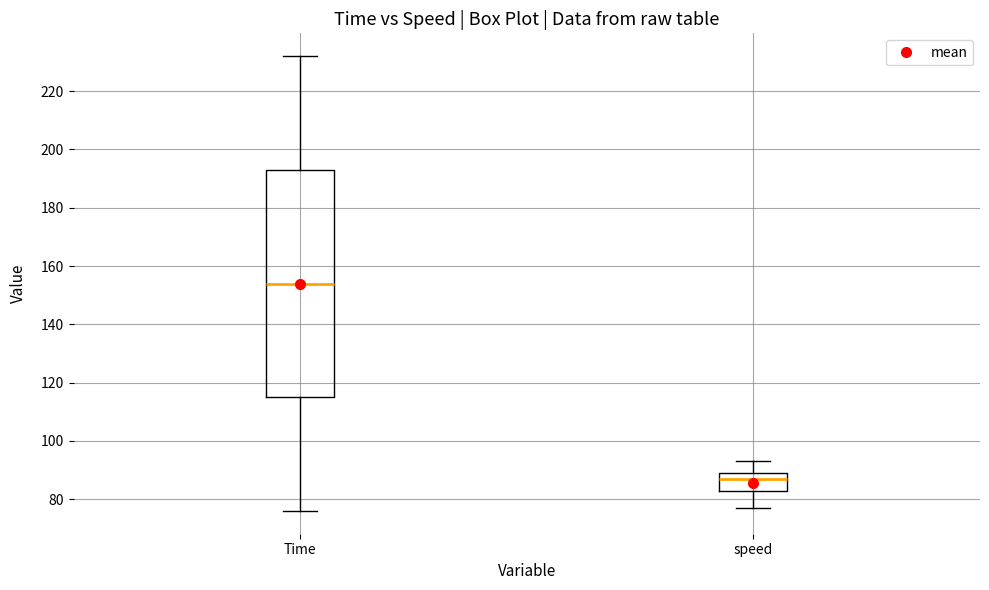

Where does the median line of the box for Time sit on the y-axis? The values are not printed on the chart, so give them approximately, as read against the axis.

154